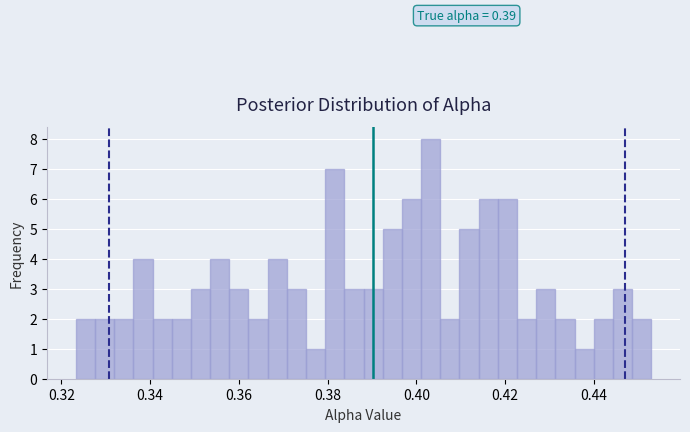

Read against the x-axis, roughly where is the centre of the tallest bar?

0.404